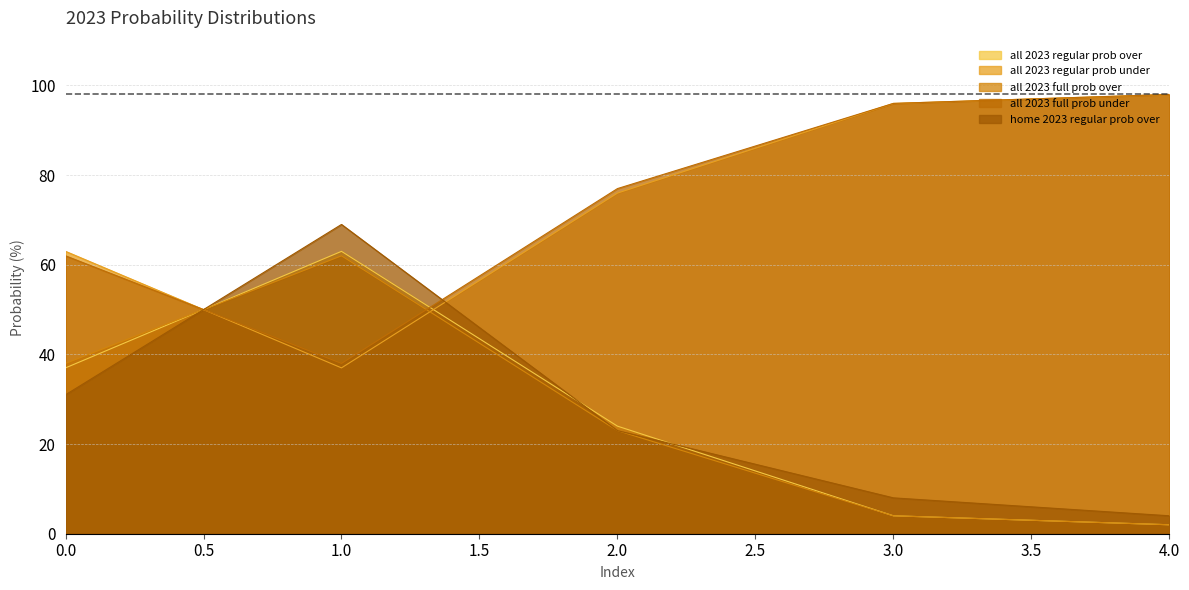

Which category has the lowest value across all series?

4